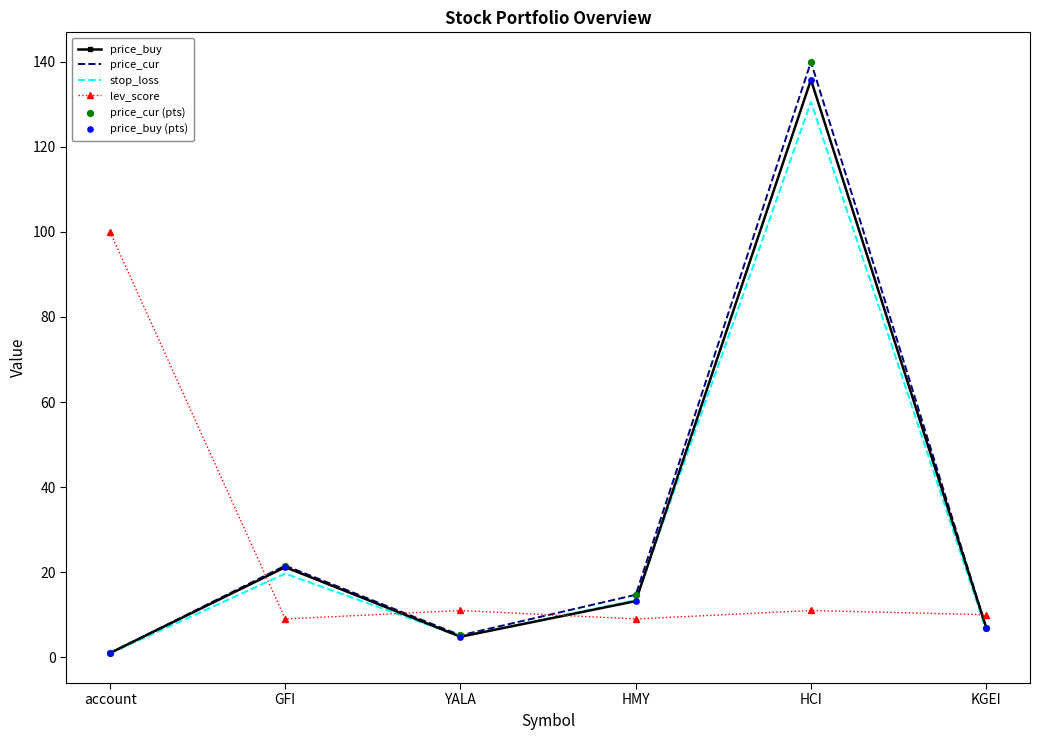

What is the total value across all series at account?

102.9